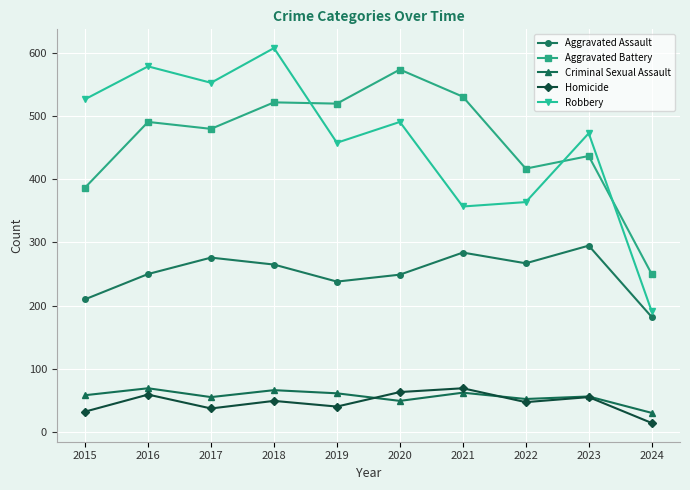

At which label does Aggravated Assault first exceed 265?

2017